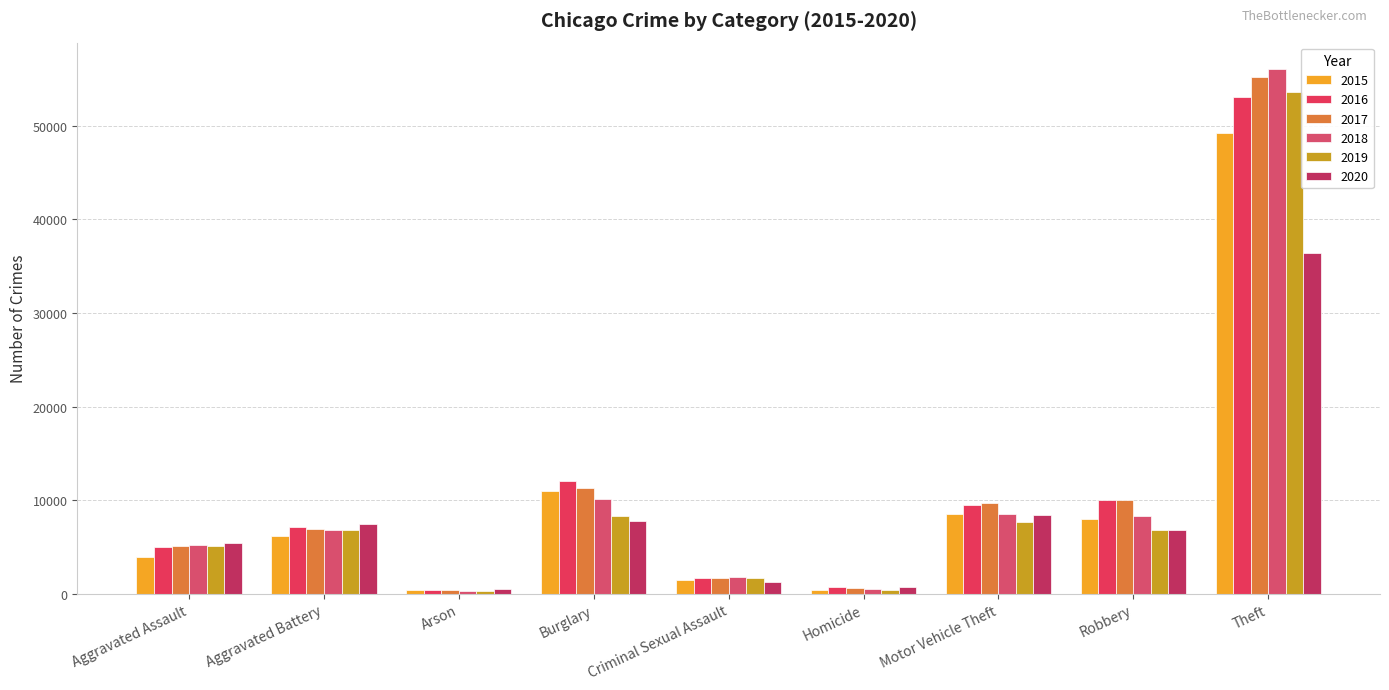

Reading left to right, extract all data points from this chart.

2015: Aggravated Assault=3897	Aggravated Battery=6141	Arson=393	Burglary=10980	Criminal Sexual Assault=1497	Homicide=436	Motor Vehicle Theft=8561	Robbery=8026	Theft=49281
2016: Aggravated Assault=5031	Aggravated Battery=7191	Arson=454	Burglary=12019	Criminal Sexual Assault=1641	Homicide=678	Motor Vehicle Theft=9489	Robbery=10071	Theft=53068
2017: Aggravated Assault=5097	Aggravated Battery=6925	Arson=394	Burglary=11271	Criminal Sexual Assault=1733	Homicide=607	Motor Vehicle Theft=9652	Robbery=10032	Theft=55255
2018: Aggravated Assault=5262	Aggravated Battery=6808	Arson=323	Burglary=10158	Criminal Sexual Assault=1746	Homicide=510	Motor Vehicle Theft=8498	Robbery=8309	Theft=56082
2019: Aggravated Assault=5112	Aggravated Battery=6862	Arson=317	Burglary=8262	Criminal Sexual Assault=1672	Homicide=443	Motor Vehicle Theft=7707	Robbery=6786	Theft=53624
2020: Aggravated Assault=5473	Aggravated Battery=7418	Arson=513	Burglary=7815	Criminal Sexual Assault=1288	Homicide=694	Motor Vehicle Theft=8392	Robbery=6773	Theft=36373